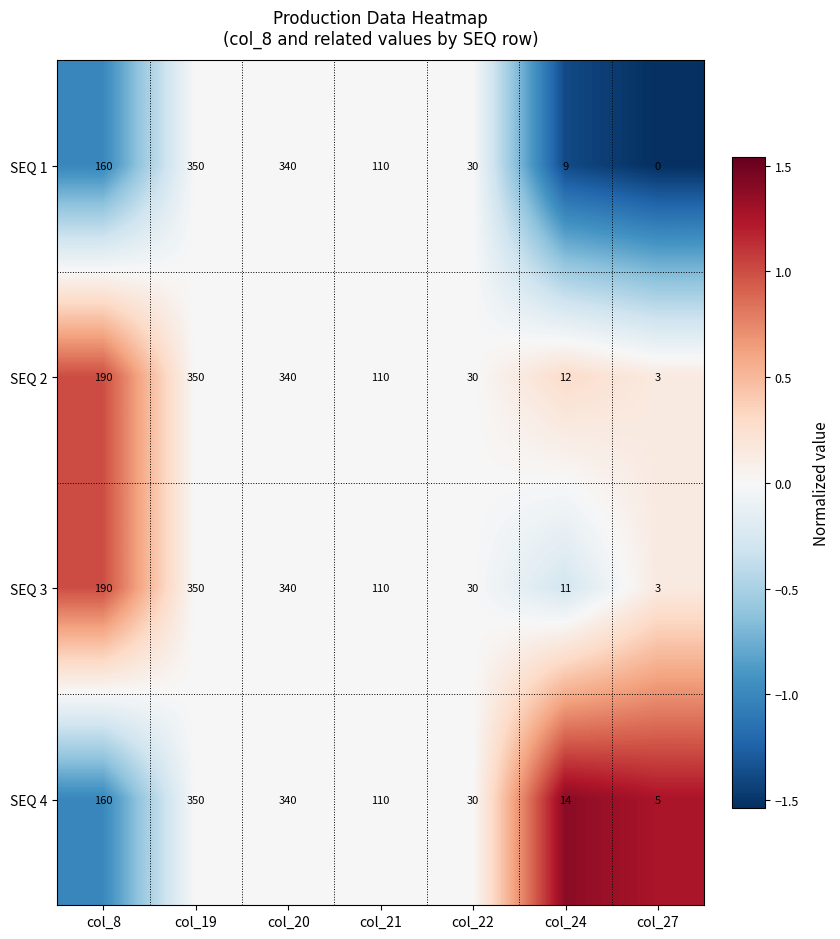

How many data points does each series have?

7